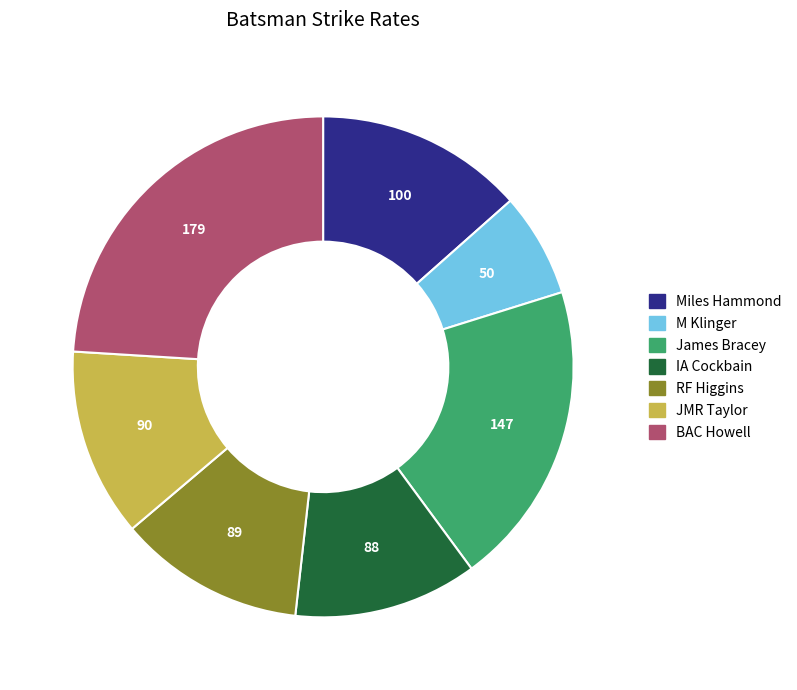

Does IA Cockbain account for over 50% of the chart?

No